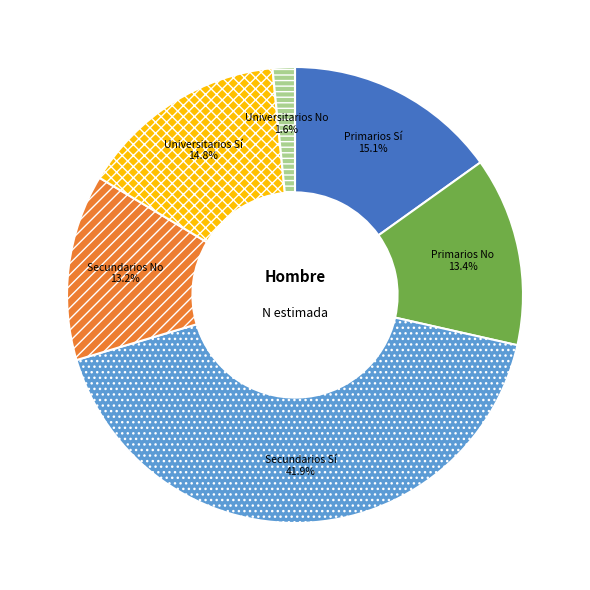

What percentage is NOT represented by Universitarios No?

98.4%